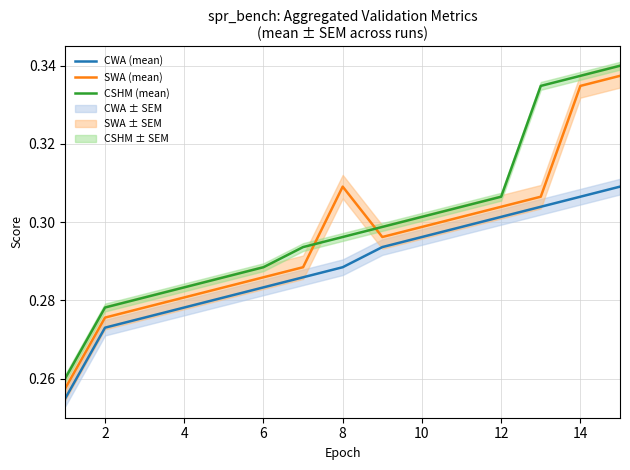

True or false: CWA (mean) and CSHM (mean) cross at least once.

False